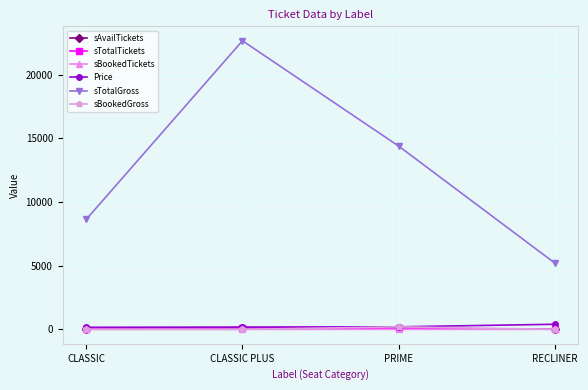

Which series changed the most between CLASSIC and RECLINER?

sTotalGross